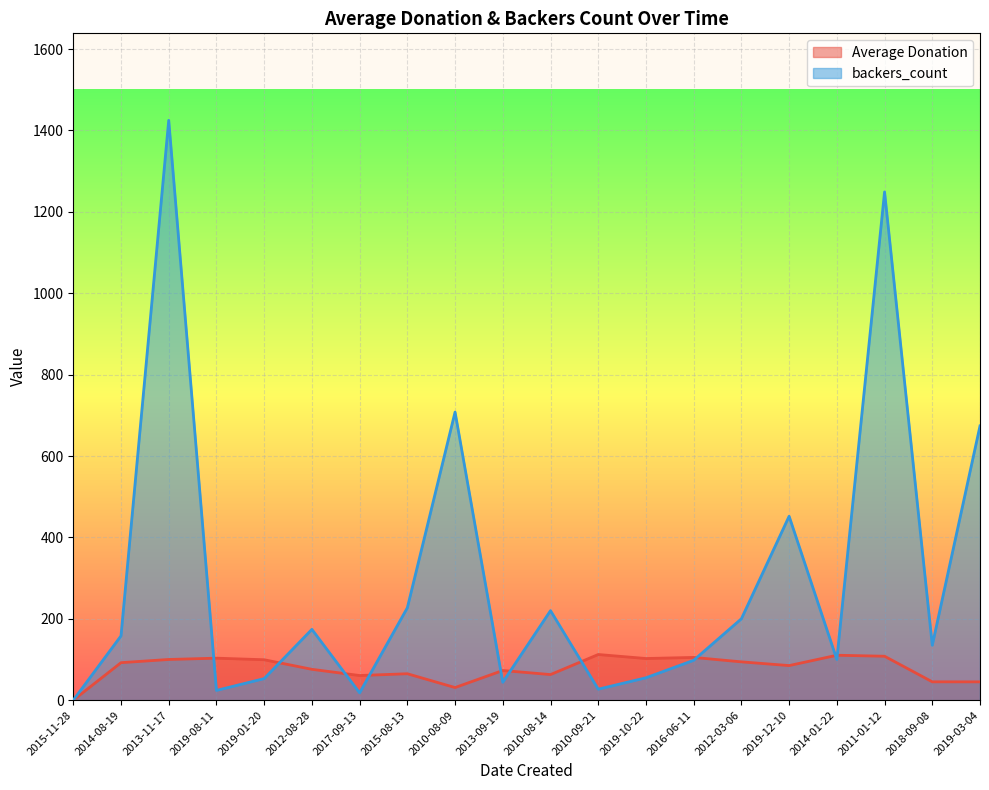

Rank the categories by Average Donation value from highest to lowest.

2010-09-21, 2014-01-22, 2011-01-12, 2016-06-11, 2019-08-11, 2019-10-22, 2013-11-17, 2019-01-20, 2012-03-06, 2014-08-19, 2019-12-10, 2012-08-28, 2013-09-19, 2015-08-13, 2010-08-14, 2017-09-13, 2018-09-08, 2019-03-04, 2010-08-09, 2015-11-28